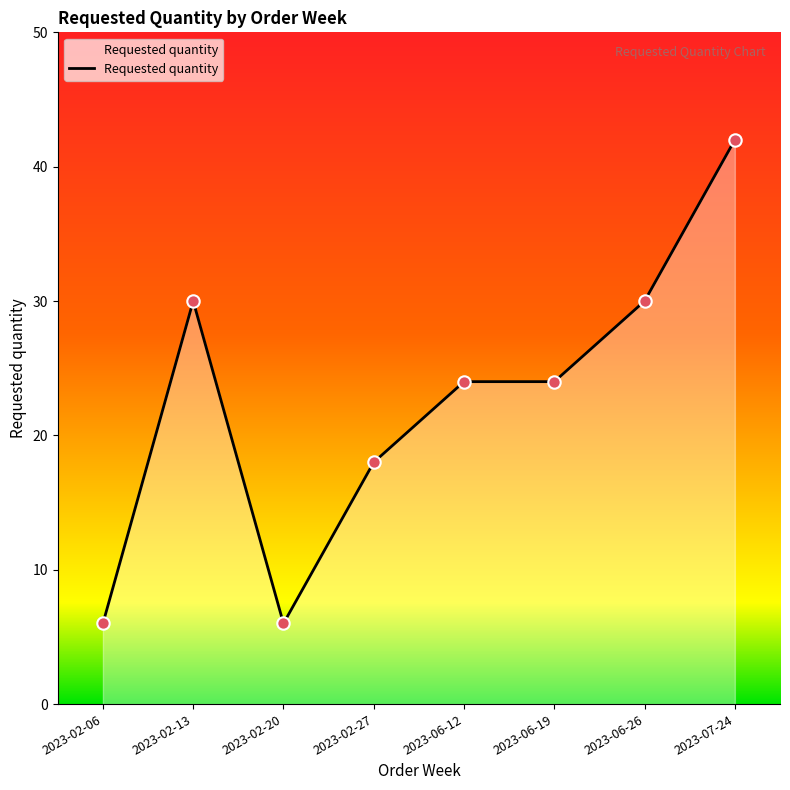

What is the change in value from 2023-06-12 to 2023-06-26?

+6